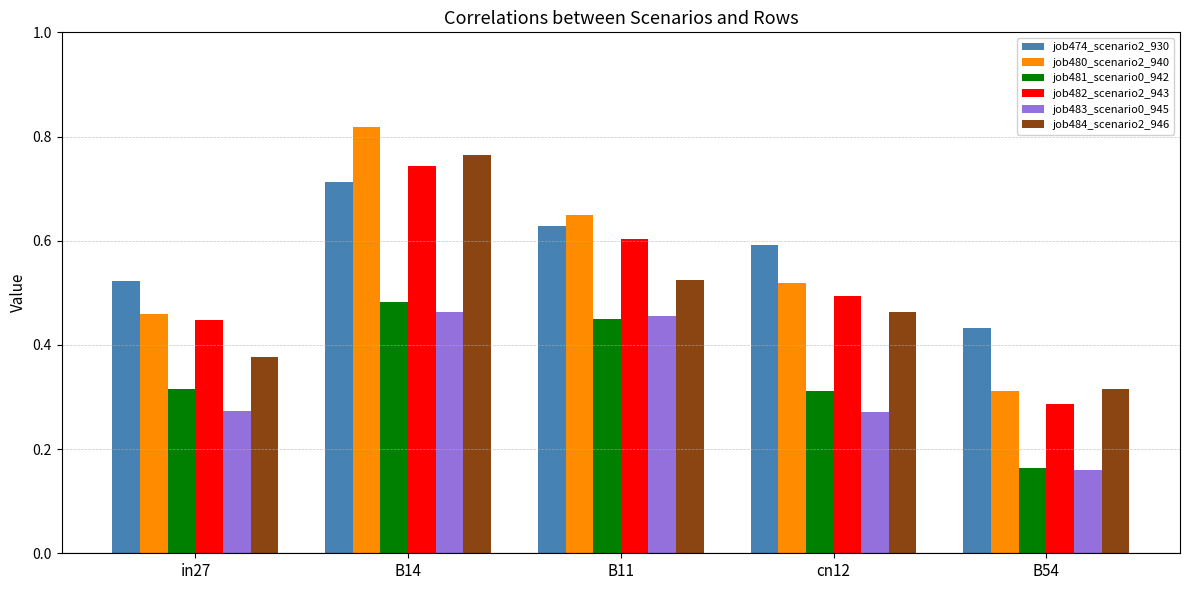

How many bars are there in total?

30